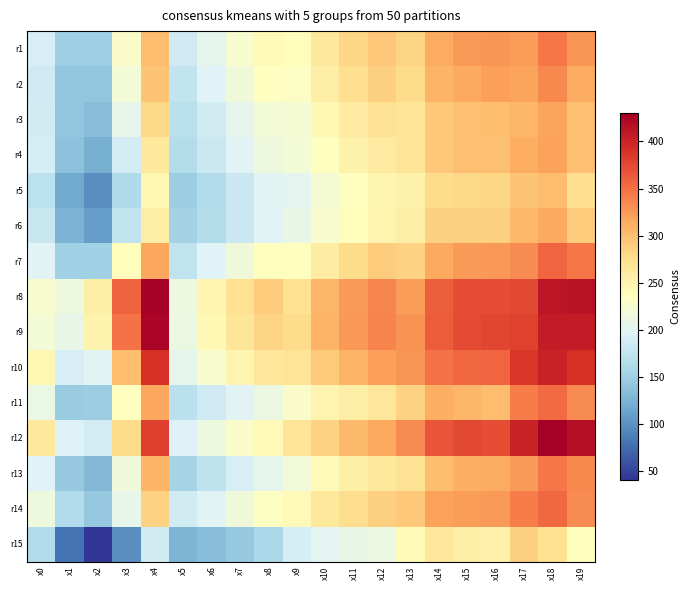

Reading left to right, extract all data points from this chart.

r1: x0=191	x1=150	x2=150	x3=228	x4=301	x5=184	x6=205	x7=225	x8=242	x9=238	x10=264	x11=282	x12=294	x13=283	x14=314	x15=324	x16=327	x17=323	x18=345	x19=328
r2: x0=185	x1=141	x2=140	x3=220	x4=296	x5=175	x6=197	x7=217	x8=235	x9=231	x10=257	x11=275	x12=287	x13=277	x14=307	x15=316	x16=321	x17=318	x18=335	x19=314
r3: x0=186	x1=141	x2=134	x3=206	x4=281	x5=169	x6=186	x7=205	x8=220	x9=222	x10=244	x11=261	x12=271	x13=266	x14=292	x15=298	x16=300	x17=306	x18=318	x19=299
r4: x0=189	x1=138	x2=123	x3=187	x4=264	x5=165	x6=181	x7=198	x8=215	x9=220	x10=237	x11=251	x12=261	x13=268	x14=293	x15=298	x16=299	x17=312	x18=320	x19=298
r5: x0=171	x1=118	x2=98	x3=161	x4=245	x5=148	x6=164	x7=182	x8=200	x9=203	x10=222	x11=236	x12=247	x13=252	x14=278	x15=280	x16=282	x17=295	x18=301	x19=275
r6: x0=180	x1=126	x2=108	x3=174	x4=257	x5=152	x6=165	x7=181	x8=199	x9=209	x10=225	x11=238	x12=248	x13=258	x14=286	x15=287	x16=287	x17=304	x18=315	x19=289
r7: x0=199	x1=151	x2=151	x3=238	x4=317	x5=174	x6=196	x7=217	x8=236	x9=236	x10=259	x11=277	x12=290	x13=285	x14=316	x15=325	x16=326	x17=333	x18=357	x19=345
r8: x0=225	x1=213	x2=255	x3=358	x4=428	x5=213	x6=248	x7=272	x8=289	x9=273	x10=306	x11=325	x12=337	x13=323	x14=361	x15=372	x16=371	x17=375	x18=411	x19=414
r9: x0=219	x1=208	x2=250	x3=349	x4=424	x5=212	x6=244	x7=266	x8=284	x9=277	x10=307	x11=326	x12=338	x13=329	x14=363	x15=373	x16=376	x17=379	x18=406	x19=407
r10: x0=246	x1=190	x2=200	x3=301	x4=392	x5=204	x6=226	x7=248	x8=265	x9=268	x10=291	x11=308	x12=321	x13=327	x14=349	x15=355	x16=357	x17=386	x18=402	x19=391
r11: x0=210	x1=147	x2=148	x3=236	x4=317	x5=170	x6=185	x7=198	x8=212	x9=228	x10=249	x11=257	x12=265	x13=285	x14=310	x15=306	x16=302	x17=343	x18=354	x19=333
r12: x0=263	x1=195	x2=187	x3=277	x4=381	x5=195	x6=213	x7=229	x8=243	x9=268	x10=285	x11=303	x12=316	x13=334	x14=367	x15=374	x16=372	x17=400	x18=430	x19=417
r13: x0=197	x1=144	x2=130	x3=216	x4=307	x5=154	x6=173	x7=191	x8=204	x9=218	x10=239	x11=255	x12=263	x13=271	x14=300	x15=311	x16=313	x17=324	x18=345	x19=335
r14: x0=215	x1=164	x2=144	x3=206	x4=285	x5=186	x6=199	x7=216	x8=233	x9=243	x10=263	x11=276	x12=286	x13=293	x14=320	x15=323	x16=325	x17=342	x18=355	x19=334
r15: x0=163	x1=79	x2=41	x3=98	x4=186	x5=127	x6=134	x7=144	x8=159	x9=189	x10=201	x11=207	x12=212	x13=241	x14=265	x15=257	x16=253	x17=286	x18=273	x19=236